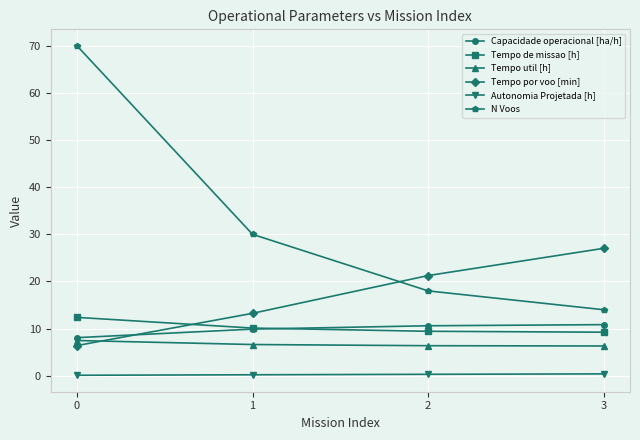

What is the total value across all series at 3?

67.8